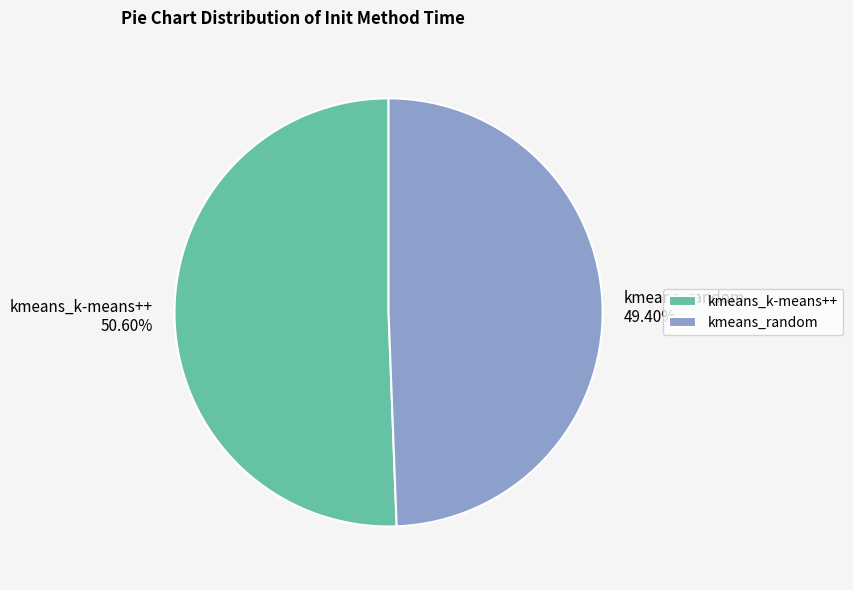

What is the total percentage of kmeans_k-means++ and kmeans_random?

100.0%